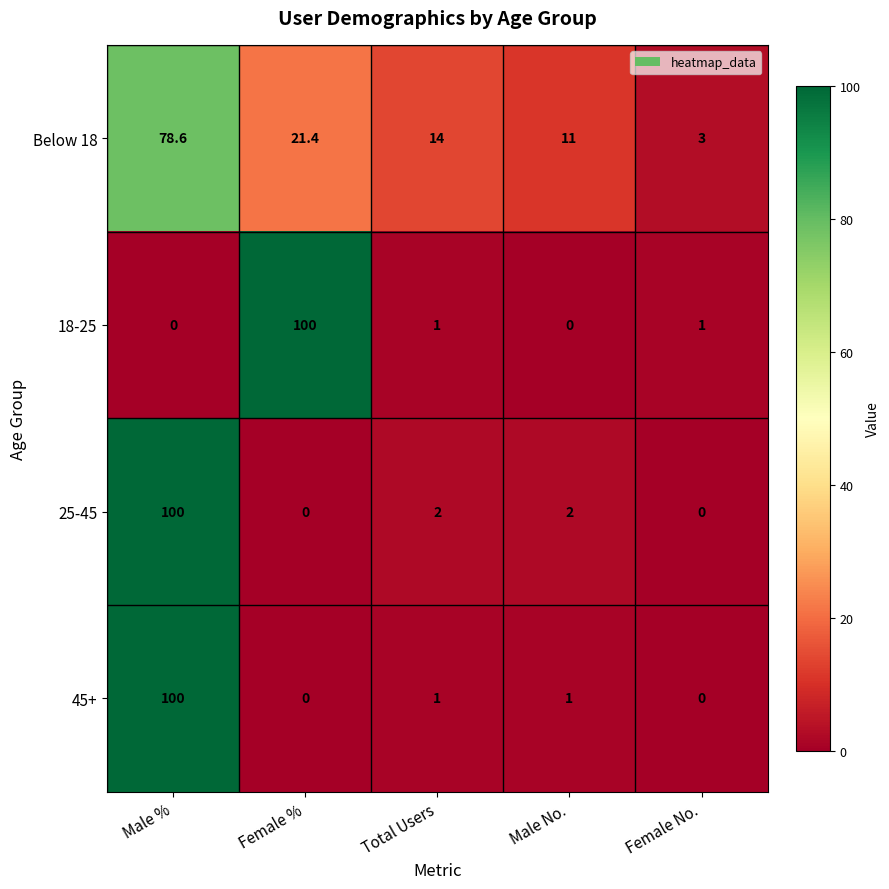

Which series changed the most between Male % and Total Users?

45+